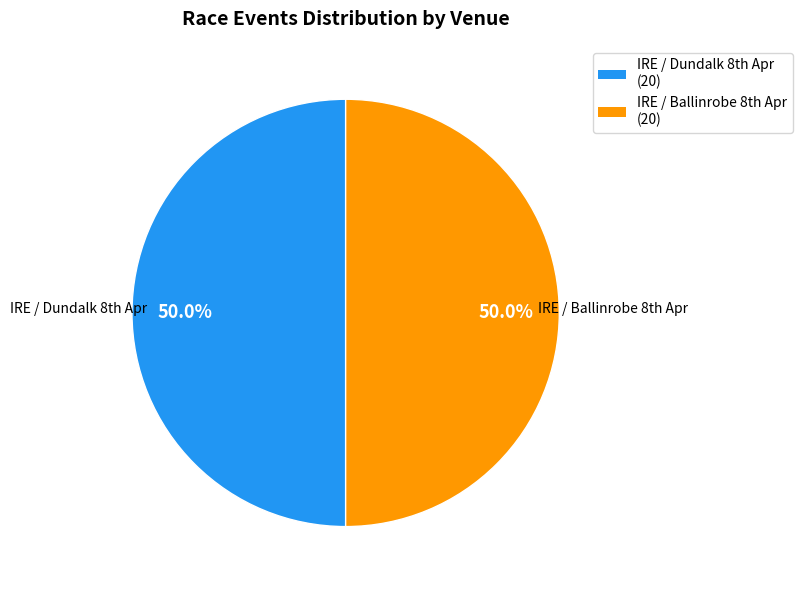

Rank the categories by value from lowest to highest.

IRE / Dundalk 8th Apr, IRE / Ballinrobe 8th Apr